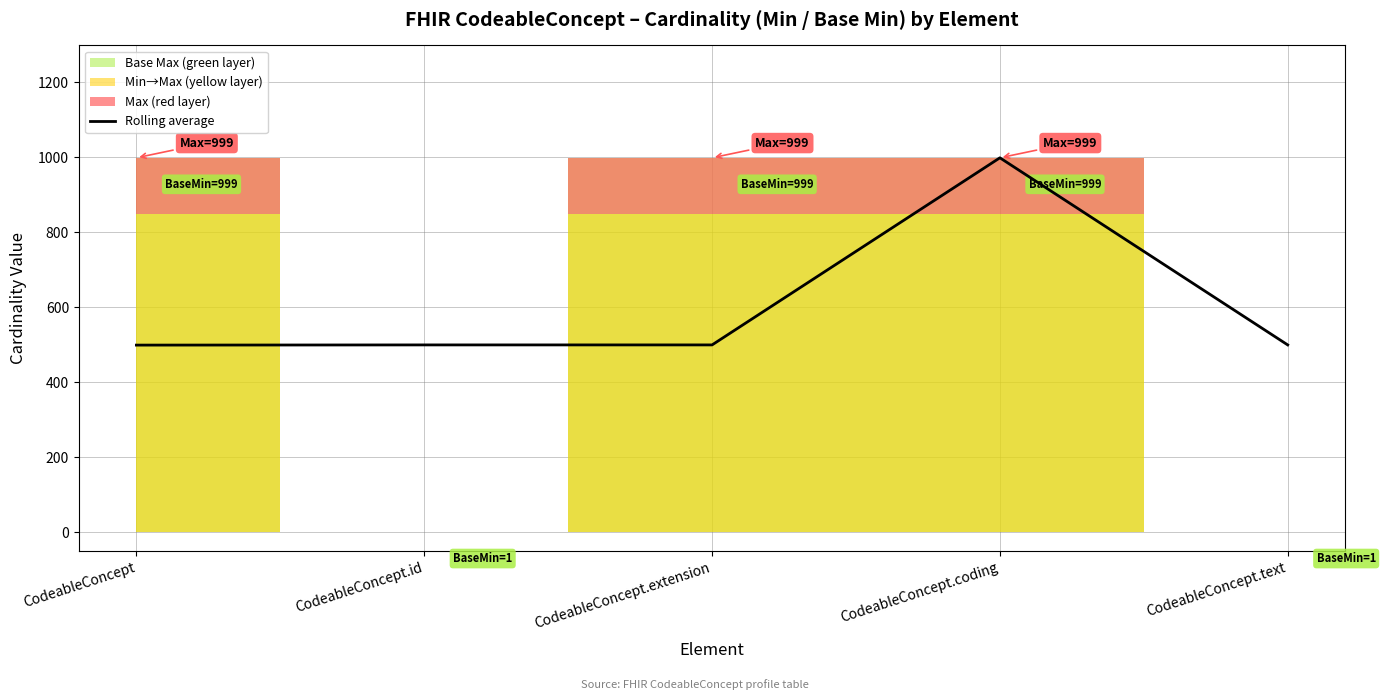

At which category does the chart reach its minimum across all series?

CodeableConcept